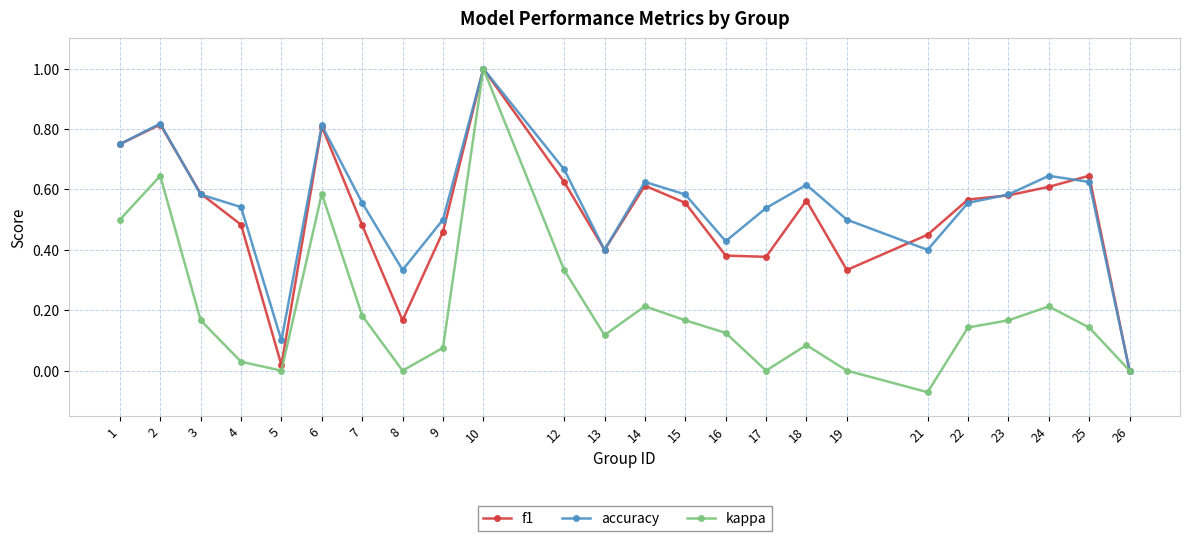

At which label is accuracy closest to 0?

26